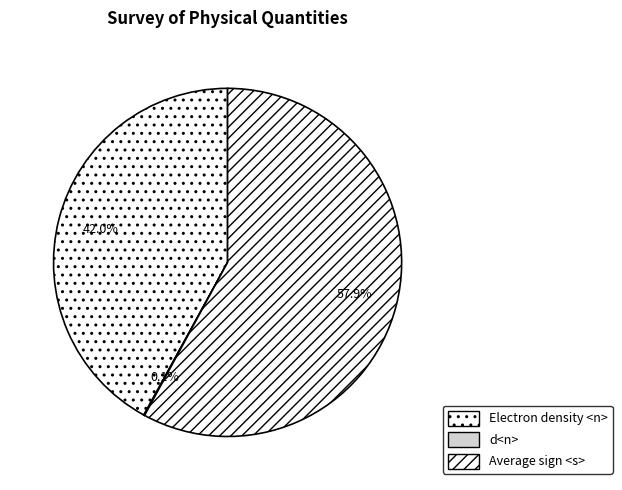

Which category has the smallest portion of the pie?

d<n>